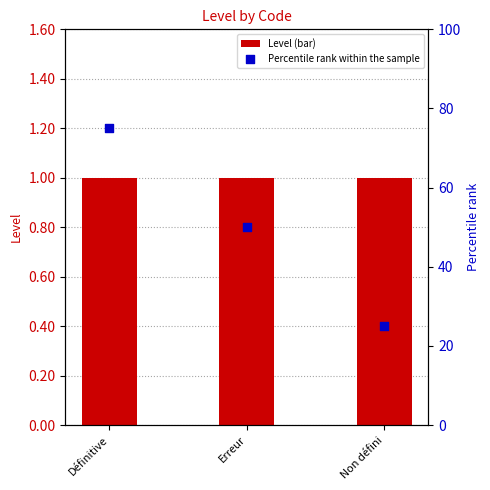

Is the value of Level (bar) at Définitive greater than the value of Percentile rank within the sample at Erreur?

No